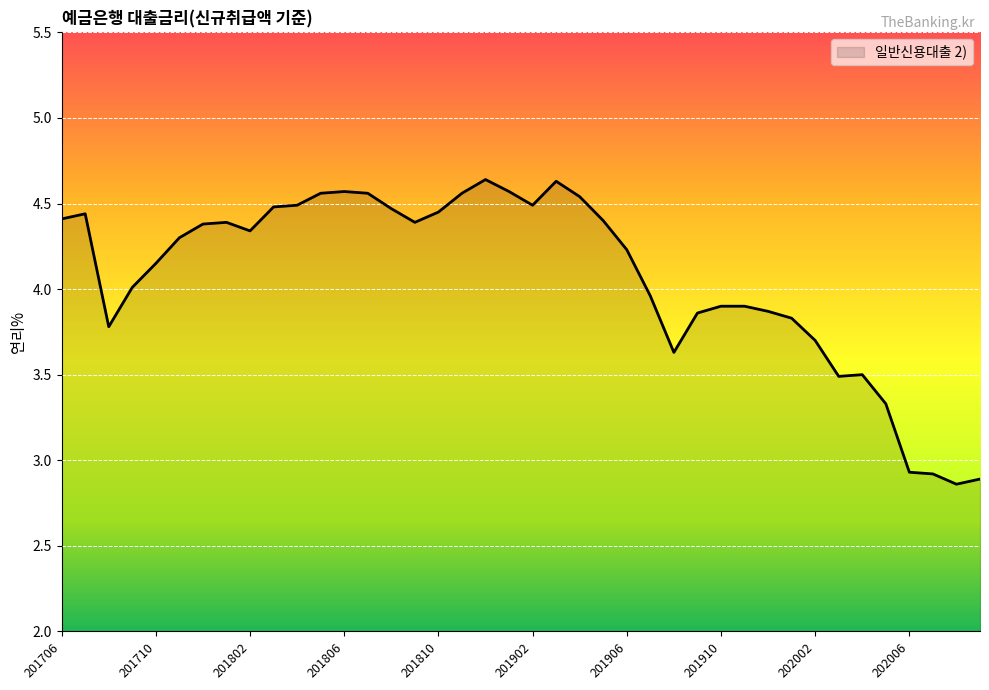

How many lines are shown in the chart?

1